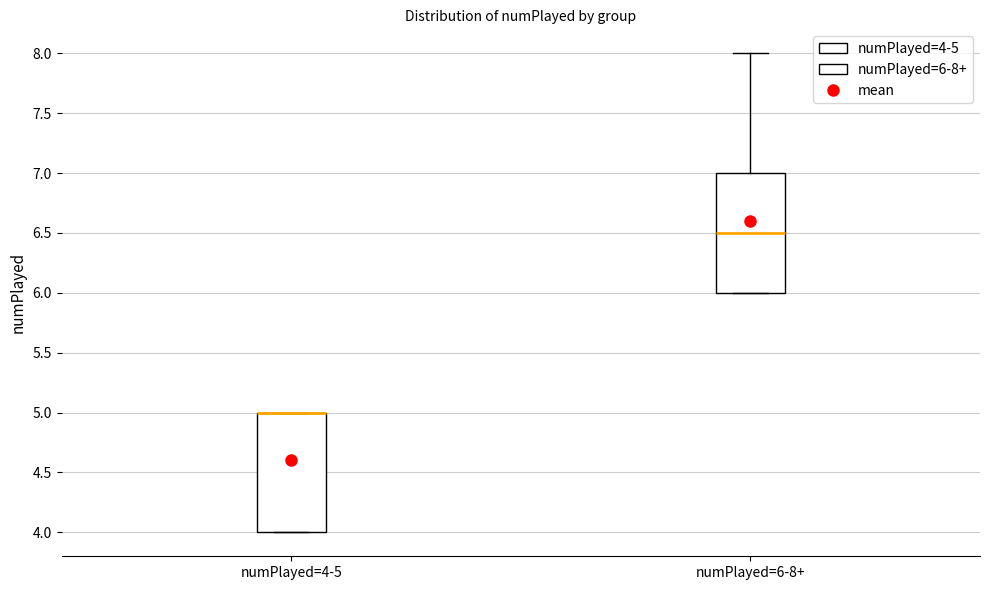

Where is the upper edge of the box for numPlayed=4-5 on the y-axis? The values are not printed on the chart, so give them approximately, as read against the axis.

5.0